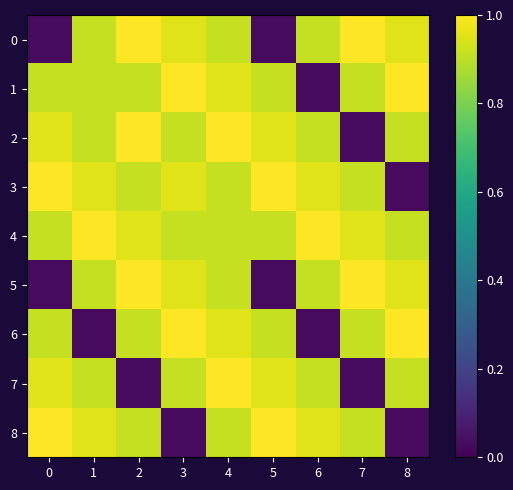

At how many categories does at least one series exceed 0?

9